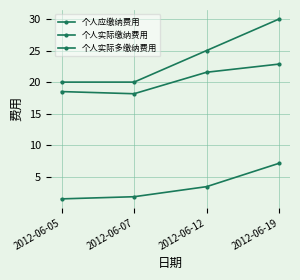

The value of 个人应缴纳费用 at 2012-06-19 is 22.9. True or false?

True